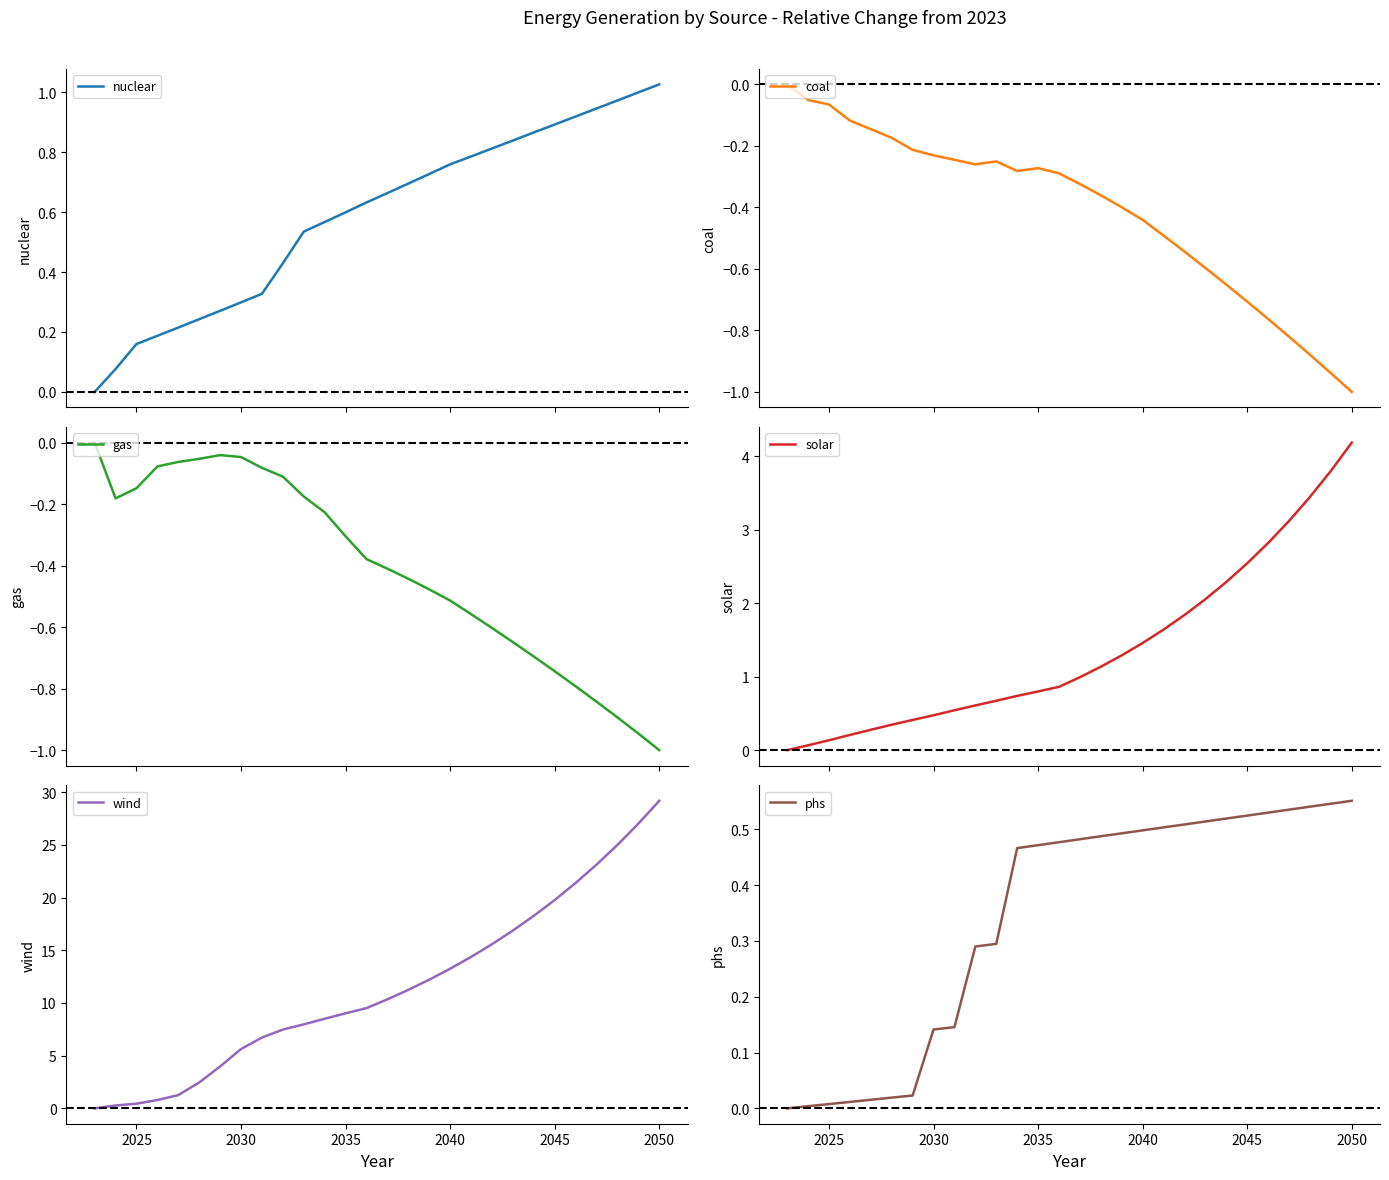

List the series in order of their peak value, lowest first.

coal, gas, phs, nuclear, solar, wind